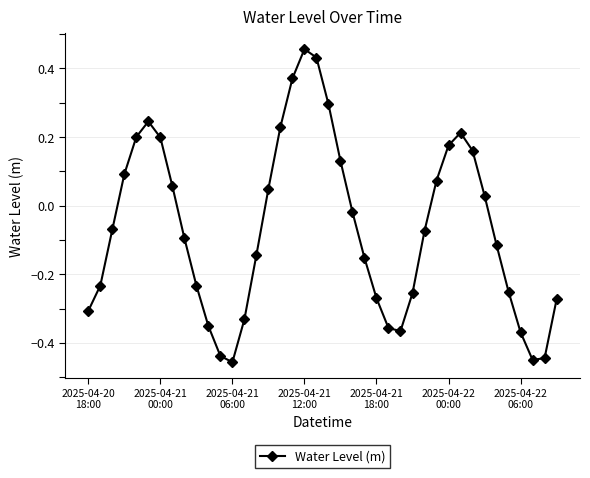

How many positive values are there?

17